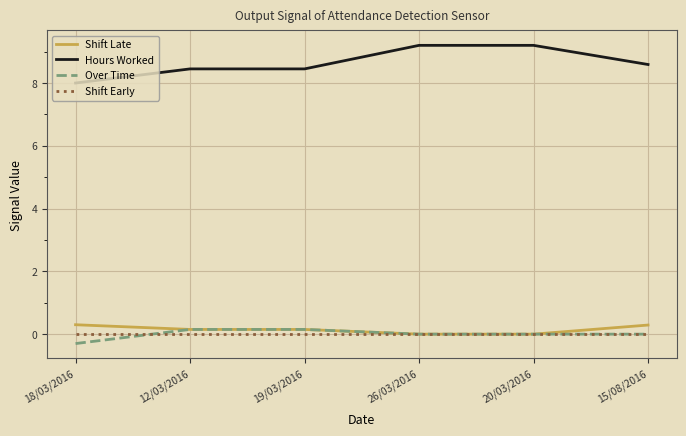

What is the smallest value displayed?

-0.3